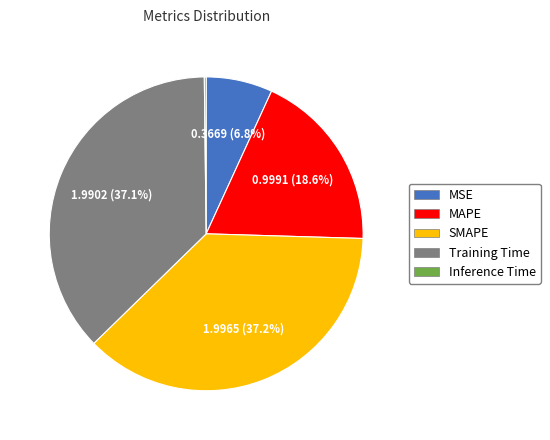

To the nearest percent, what portion does MSE represent?

7%